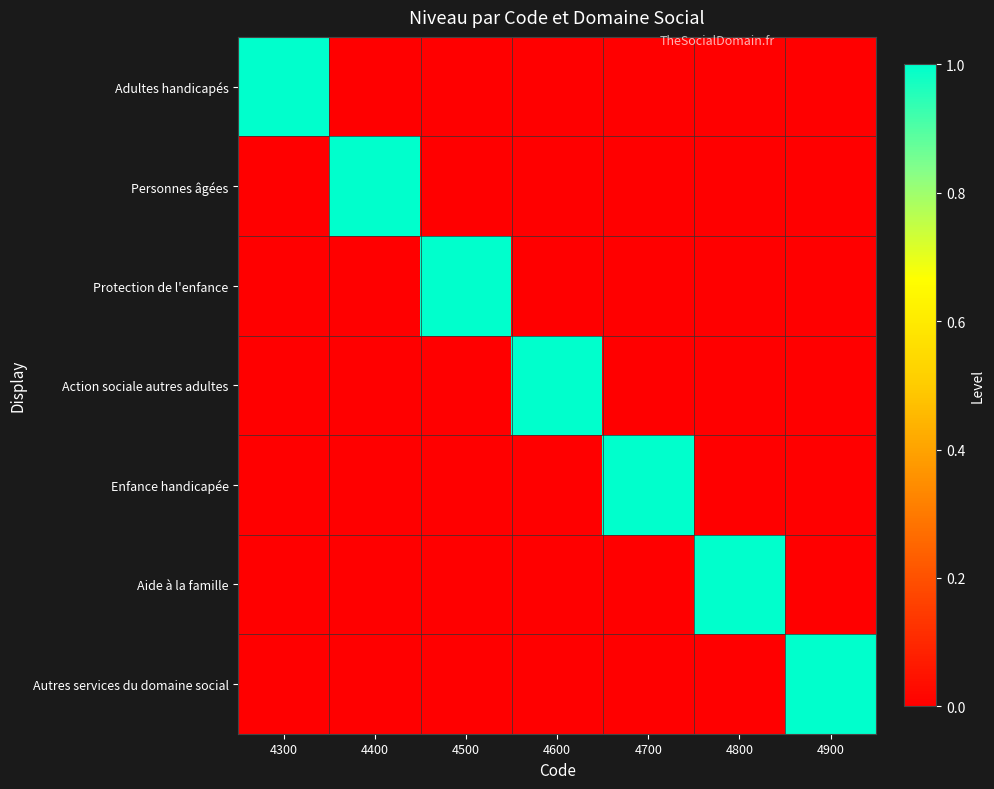

Reading left to right, extract all data points from this chart.

Adultes handicapés: 4300=1	4400=0	4500=0	4600=0	4700=0	4800=0	4900=0
Personnes âgées: 4300=0	4400=1	4500=0	4600=0	4700=0	4800=0	4900=0
Protection de l'enfance: 4300=0	4400=0	4500=1	4600=0	4700=0	4800=0	4900=0
Action sociale autres adultes: 4300=0	4400=0	4500=0	4600=1	4700=0	4800=0	4900=0
Enfance handicapée: 4300=0	4400=0	4500=0	4600=0	4700=1	4800=0	4900=0
Aide à la famille: 4300=0	4400=0	4500=0	4600=0	4700=0	4800=1	4900=0
Autres services du domaine social: 4300=0	4400=0	4500=0	4600=0	4700=0	4800=0	4900=1